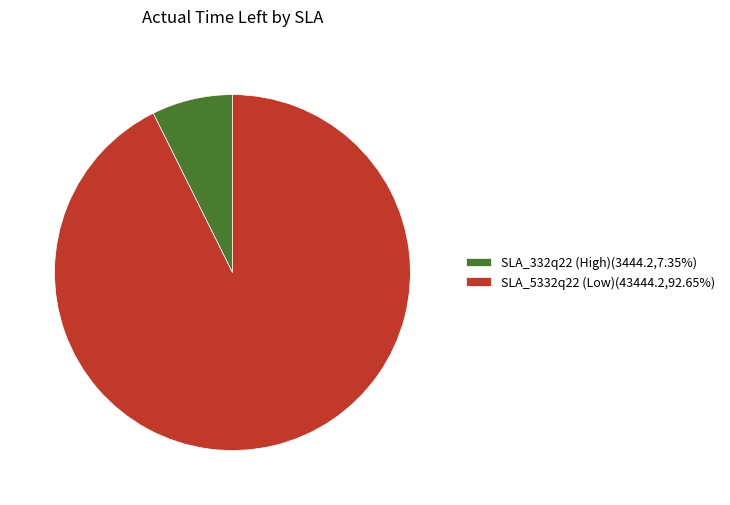

How many slices are in this pie chart?

2